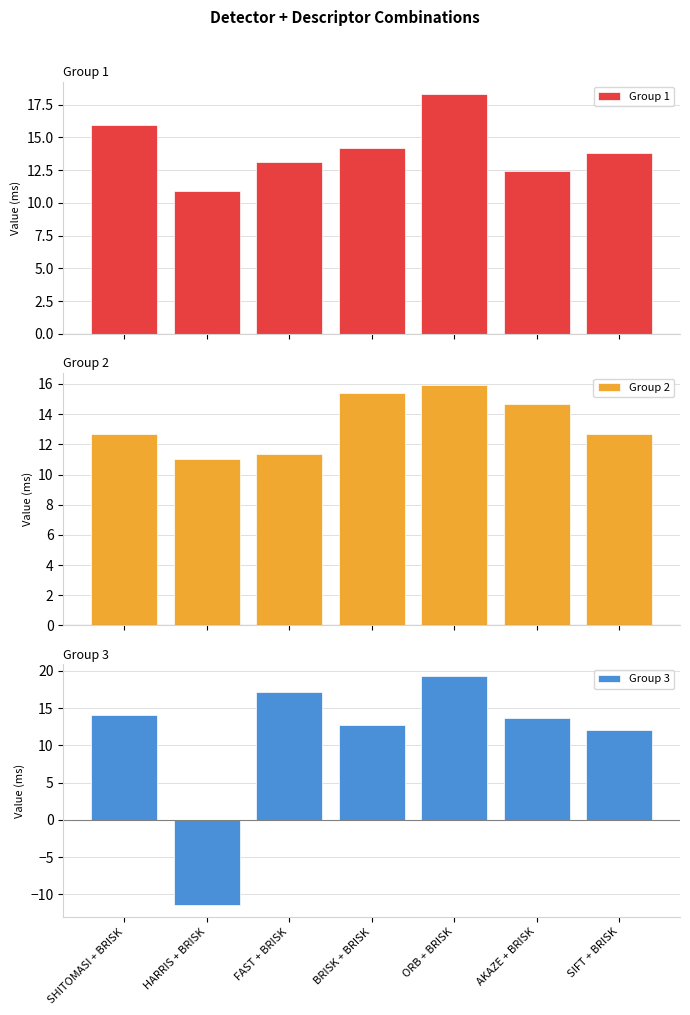

What is the label of the 7th bar from the right?

SHITOMASI + BRISK